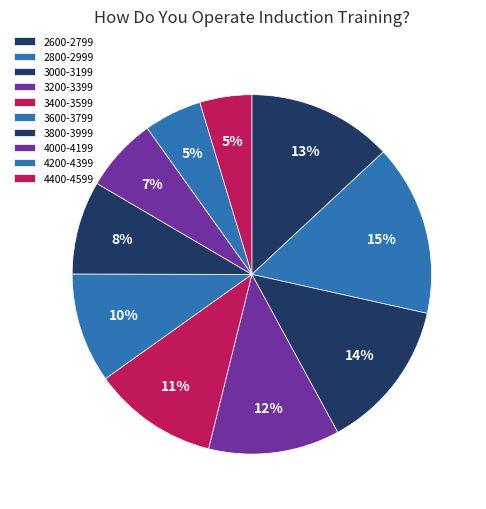

Combined, do 2600-2799 and 2800-2999 account for over 50%?

No